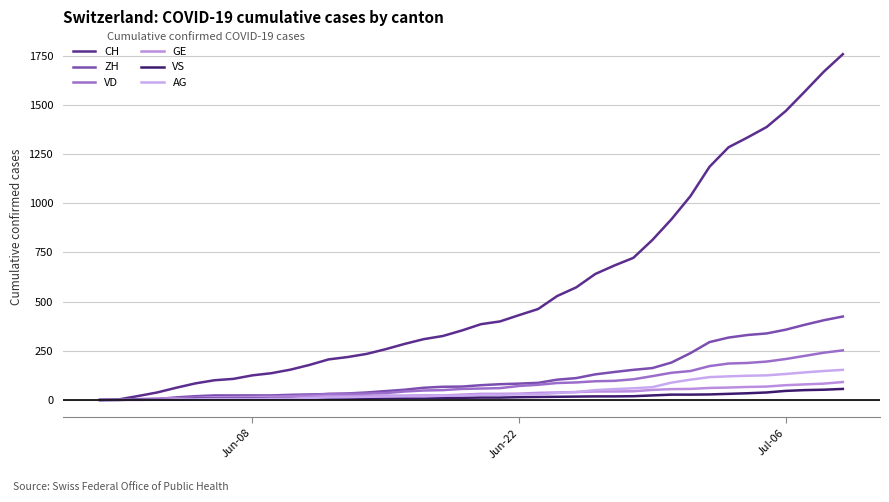

How many lines are shown in the chart?

6